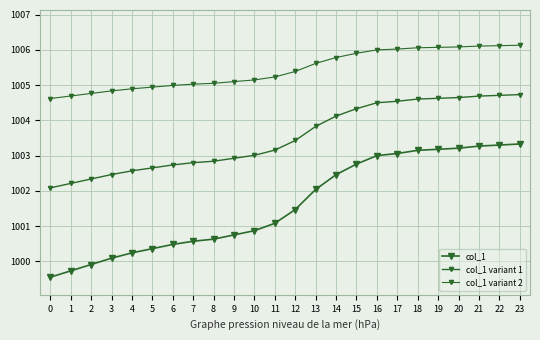

Count the number of data series in this chart.

3